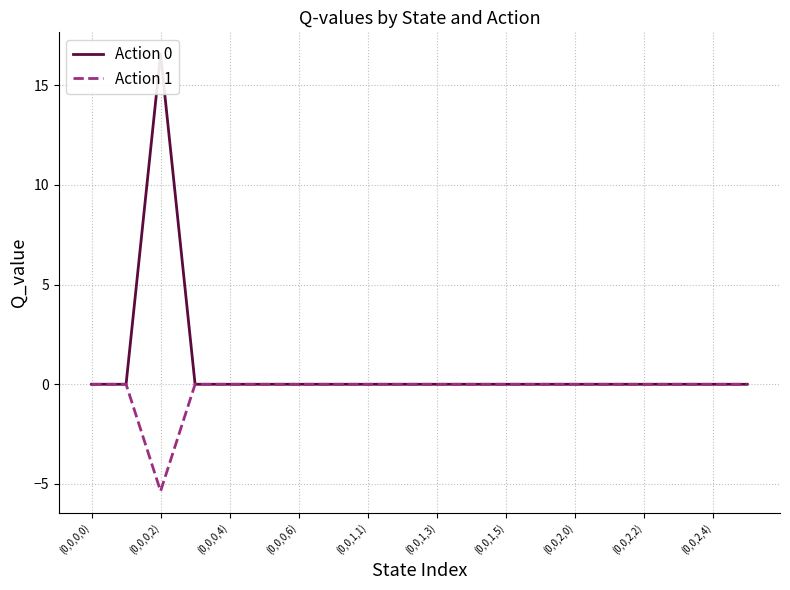

What is the sum of all Action 1 values?

-5.4